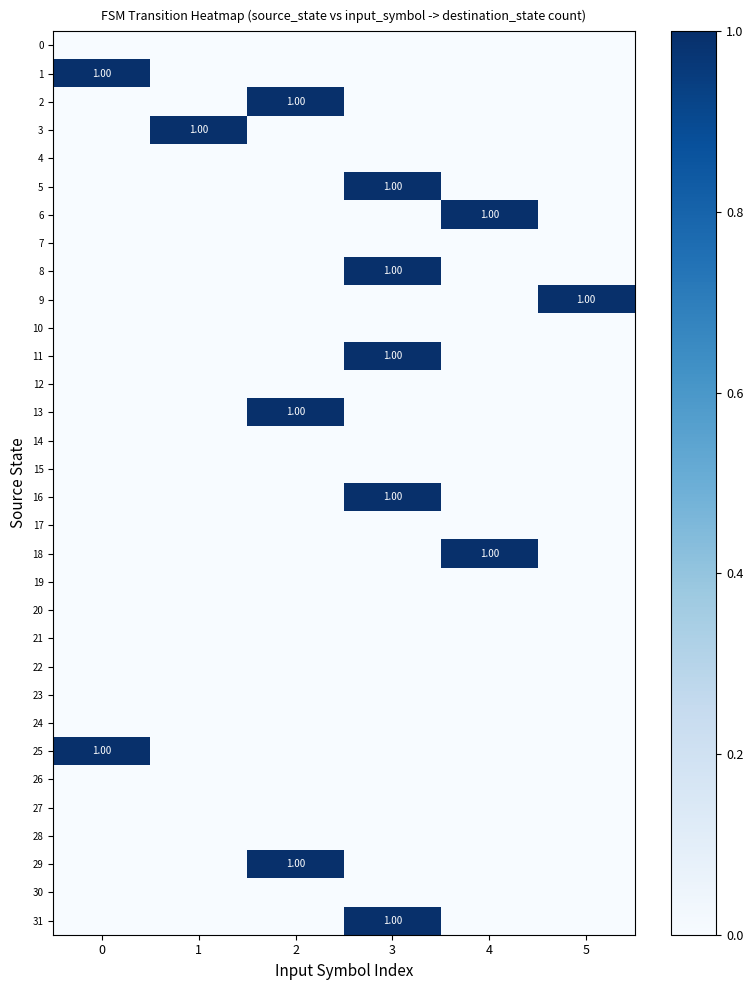

At 2, list the series in order from smallest to largest.

0, 1, 3, 4, 5, 6, 7, 8, 9, 10, 11, 12, 14, 15, 16, 17, 18, 19, 20, 21, 22, 23, 24, 25, 26, 27, 28, 30, 31, 2, 13, 29